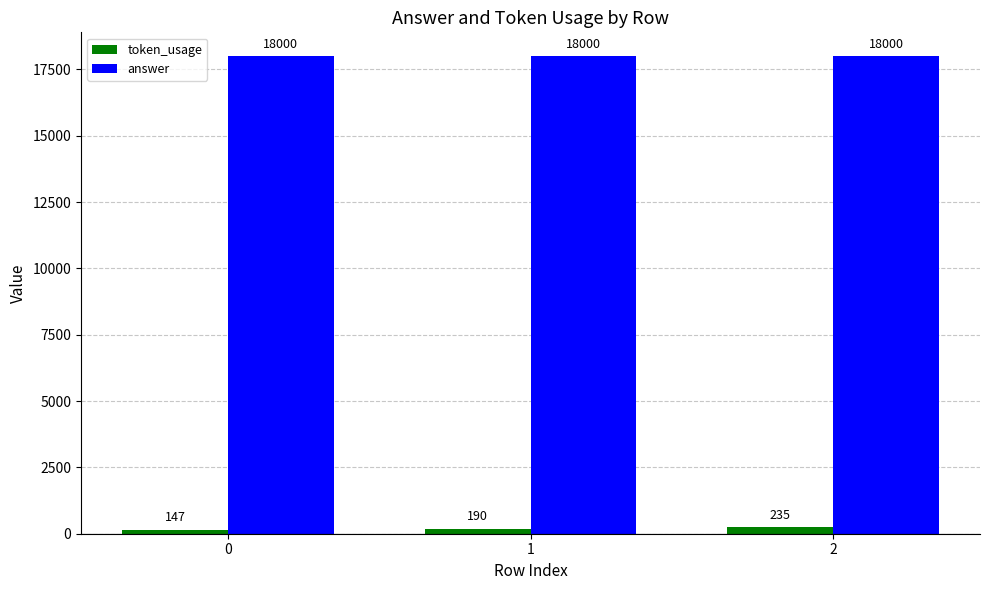

Is it true that token_usage equals 235 at 2?

True